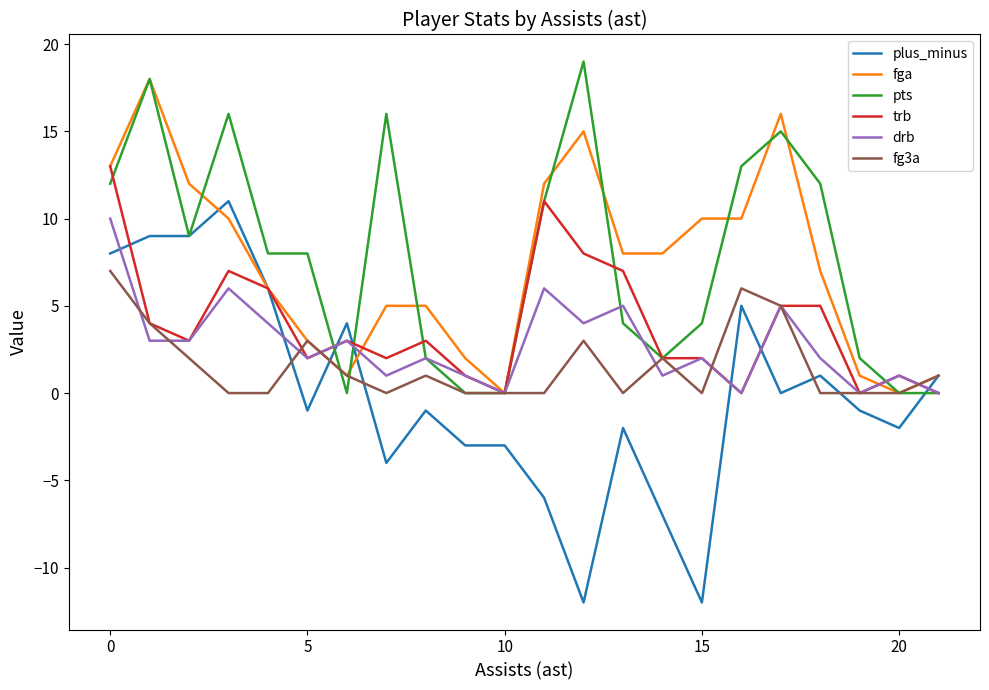

What is the average value of the pts series?

8